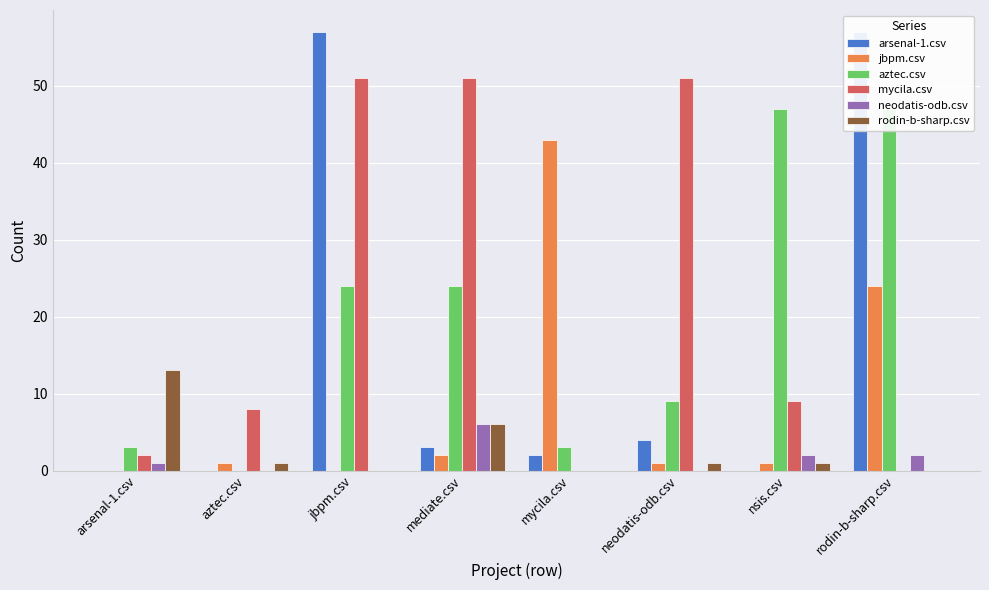

What is the maximum value for neodatis-odb.csv?

6